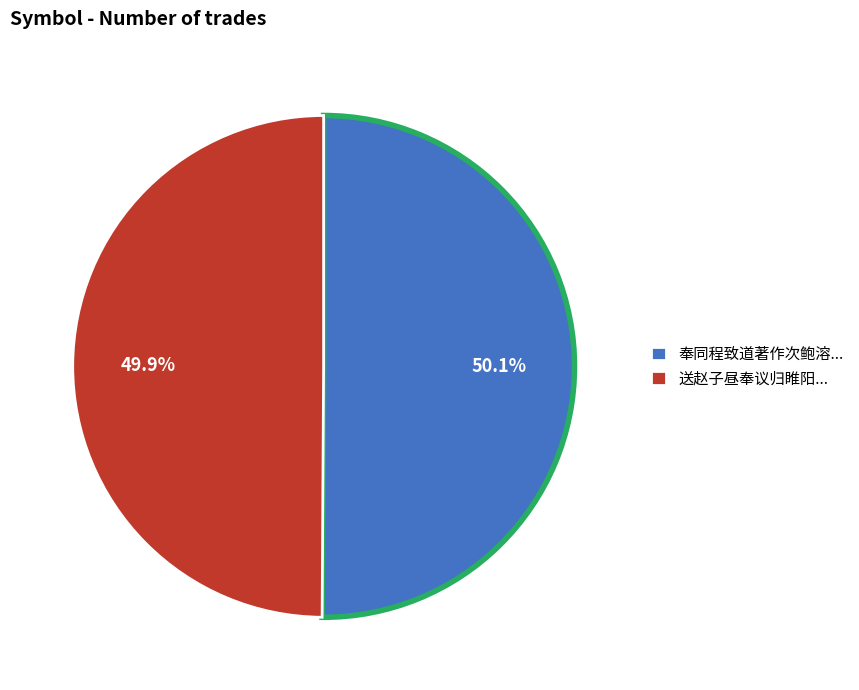

Is there any slice that represents more than half of the pie?

Yes